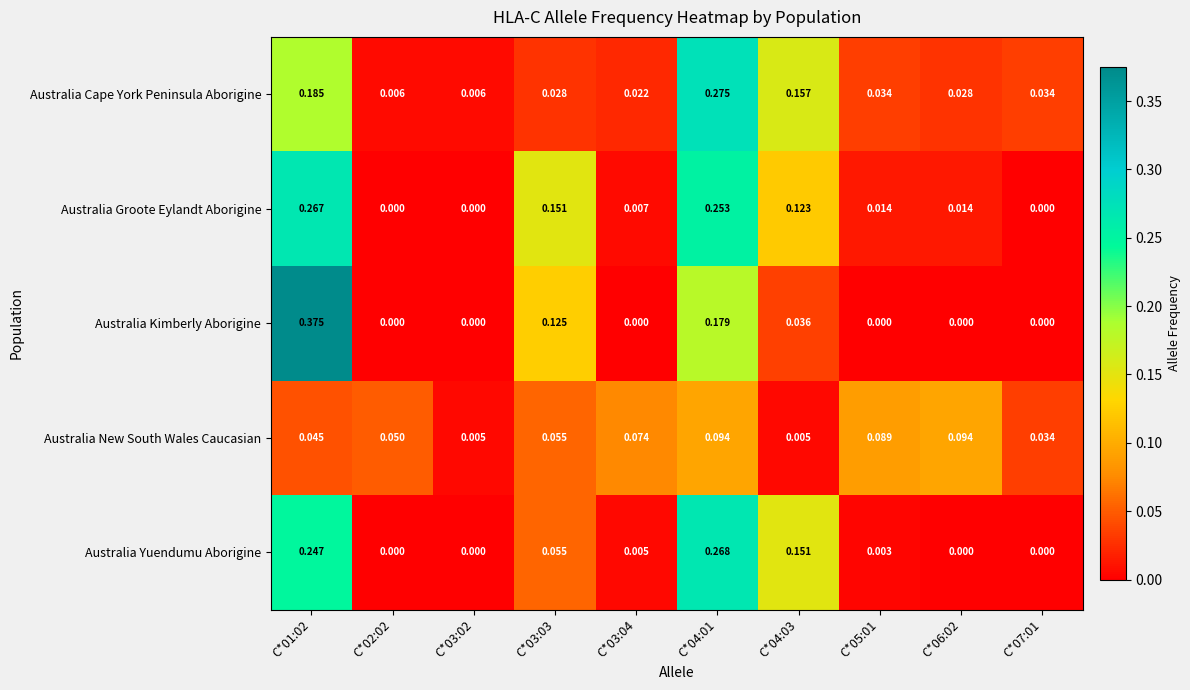

Which series has the widest spread of values?

Australia Kimberly Aborigine